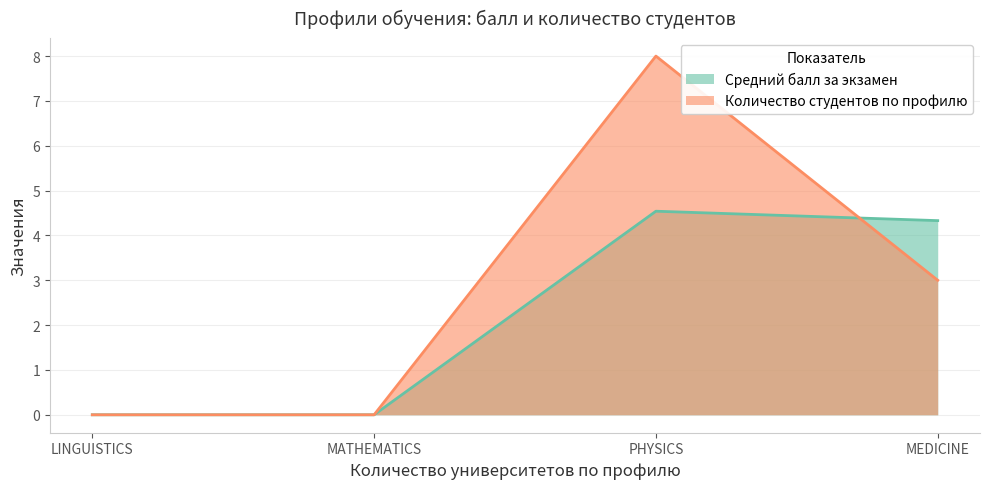

Does the chart have visible grid lines?

Yes